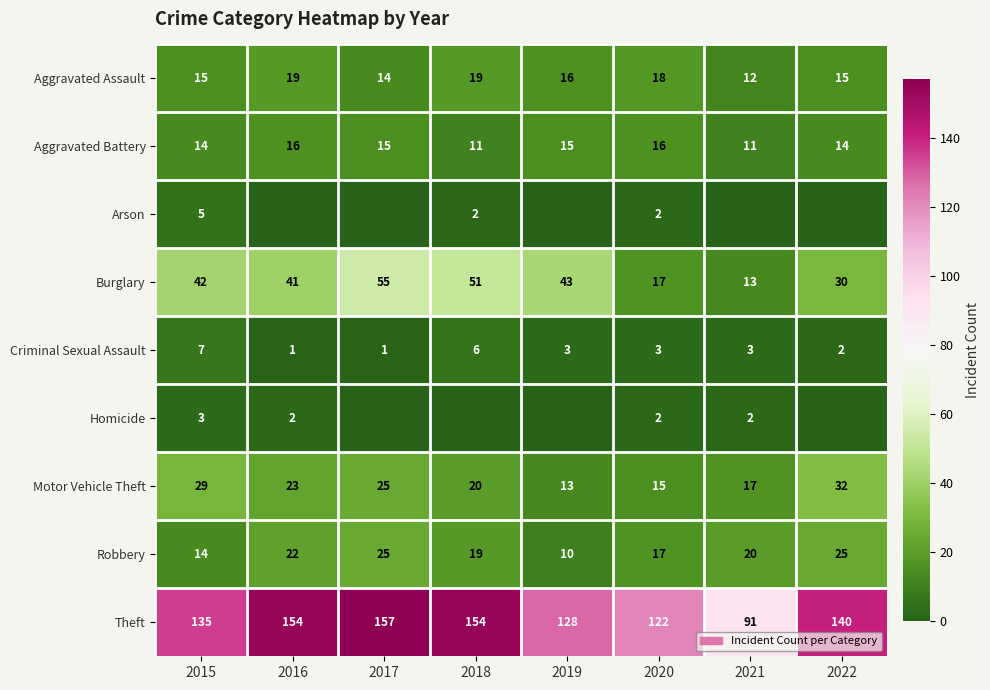

What value does the Aggravated Assault series have at 2017?

14